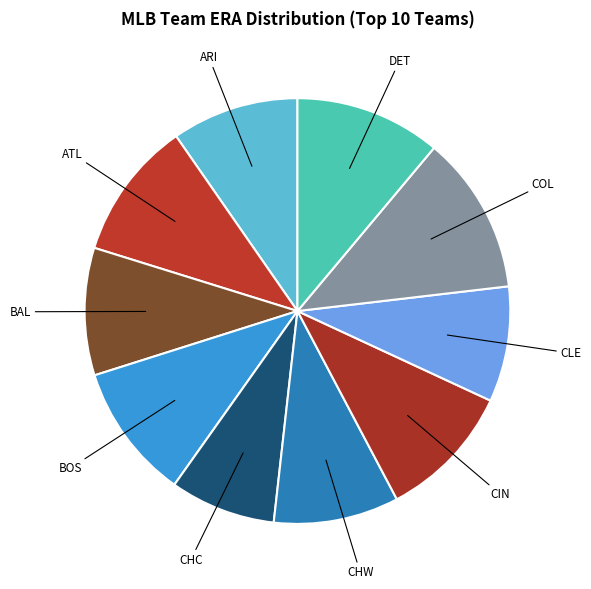

To the nearest percent, what is the average slice percentage?

10%